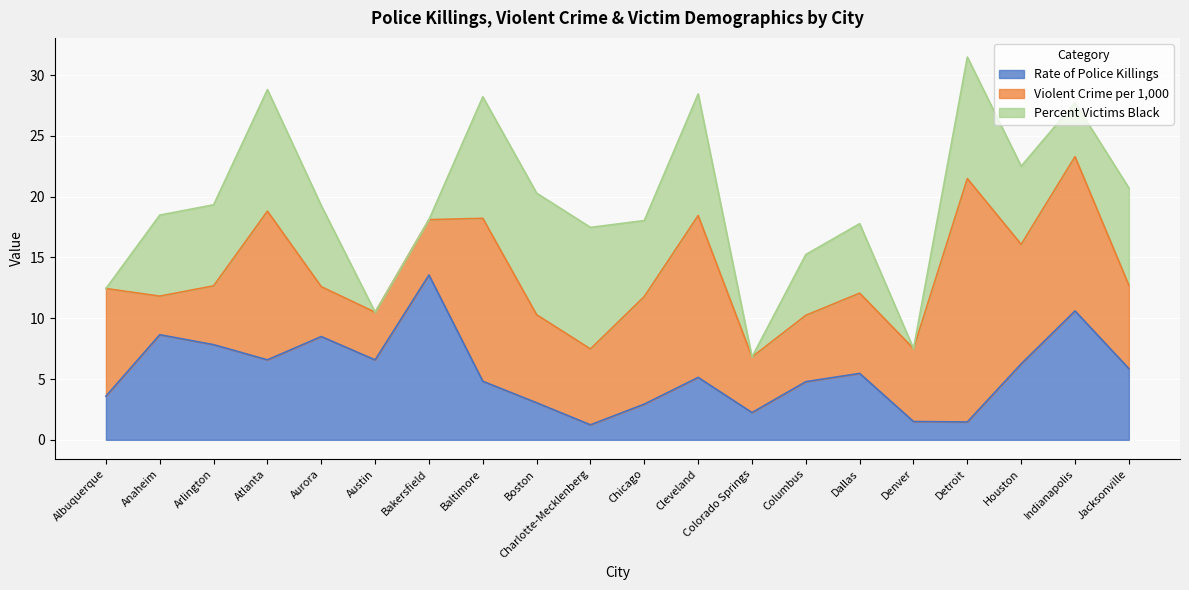

What is the total value across all series at Detroit?

31.5